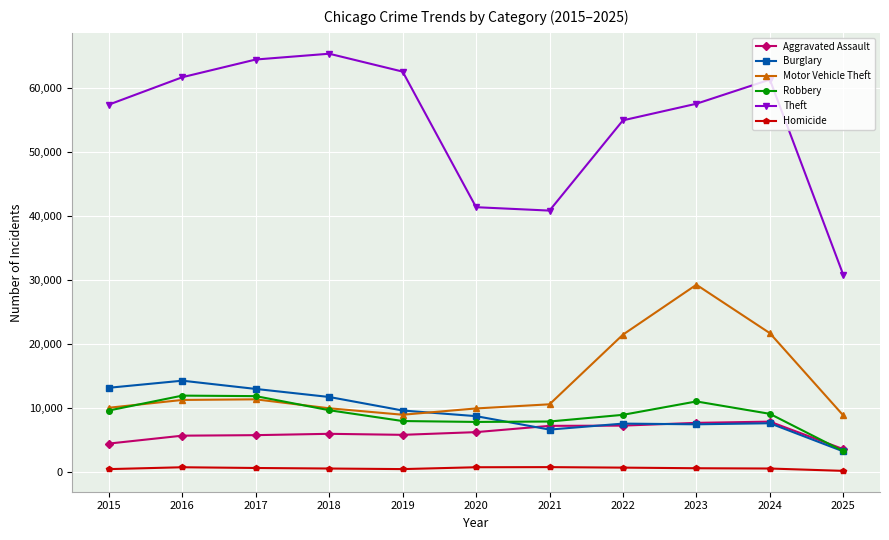

Read the Motor Vehicle Theft value at 2024, to the nearest 10.

21700